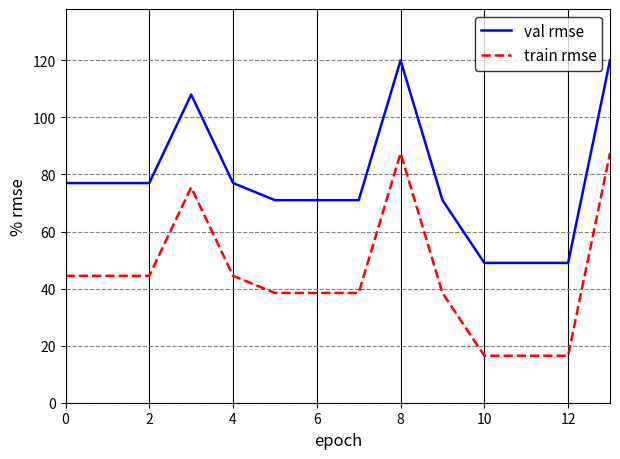

Which series has the largest range (max minus min)?

train rmse